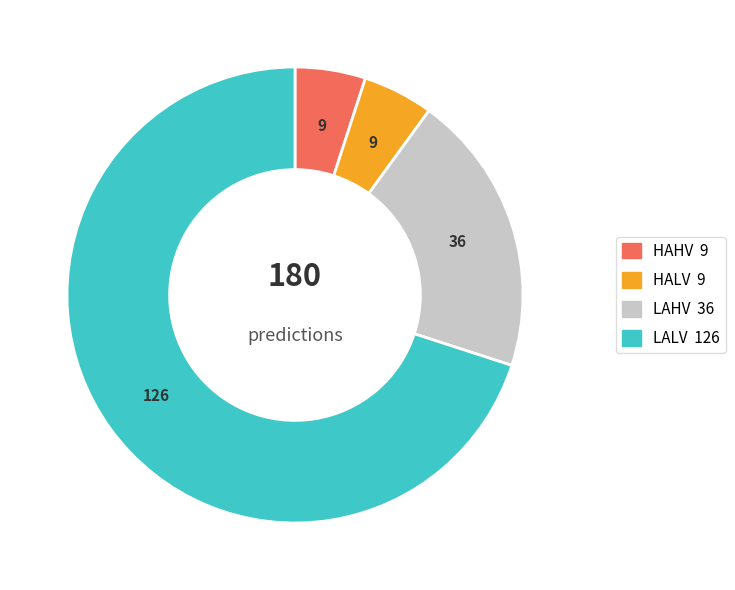

Which has a higher value, LALV or LAHV?

LALV